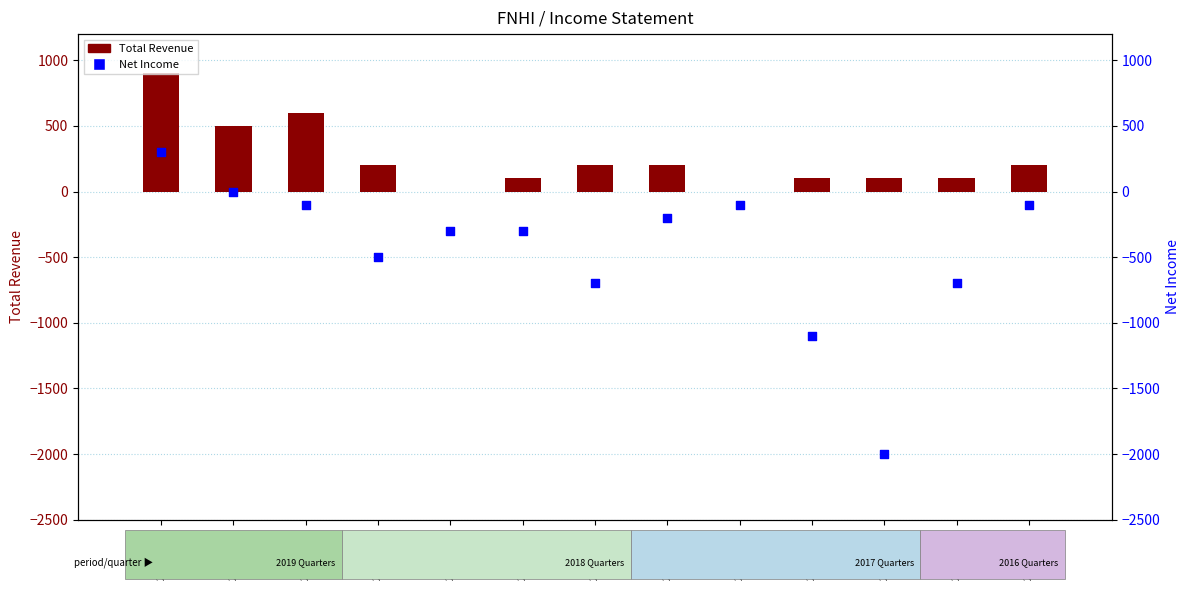

Which series reaches the maximum Y coordinate?

Total Revenue